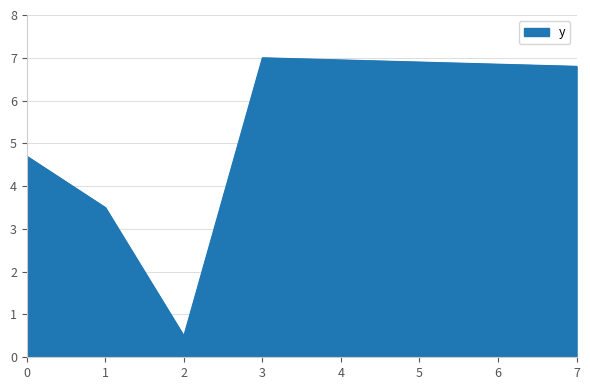

Rank the categories by value from lowest to highest.

2, 1, 0, 7, 3